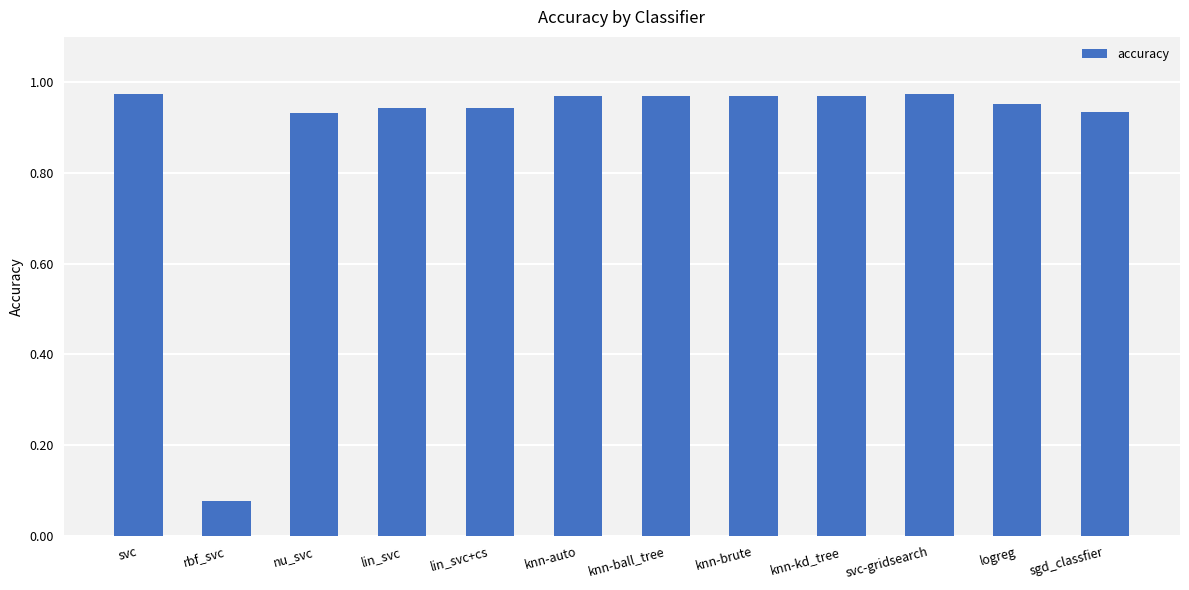

What is the label of the 8th bar from the right?

lin_svc+cs